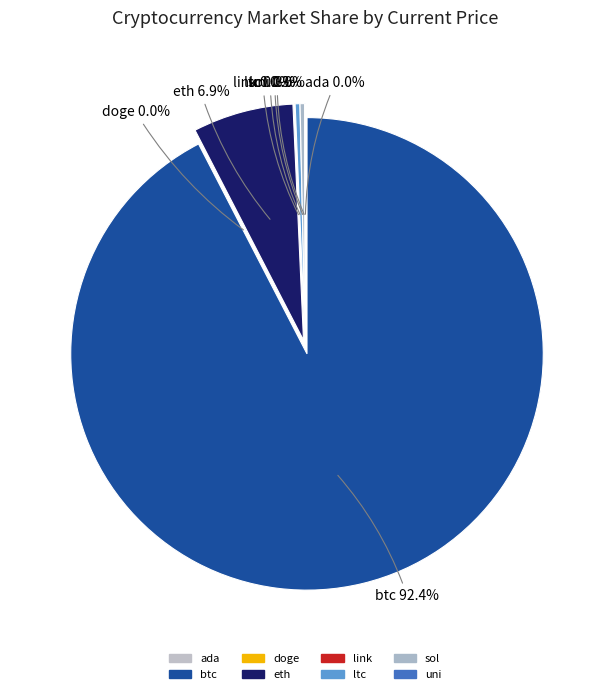

Rank the categories by value from highest to lowest.

btc, eth, ltc, sol, link, uni, ada, doge